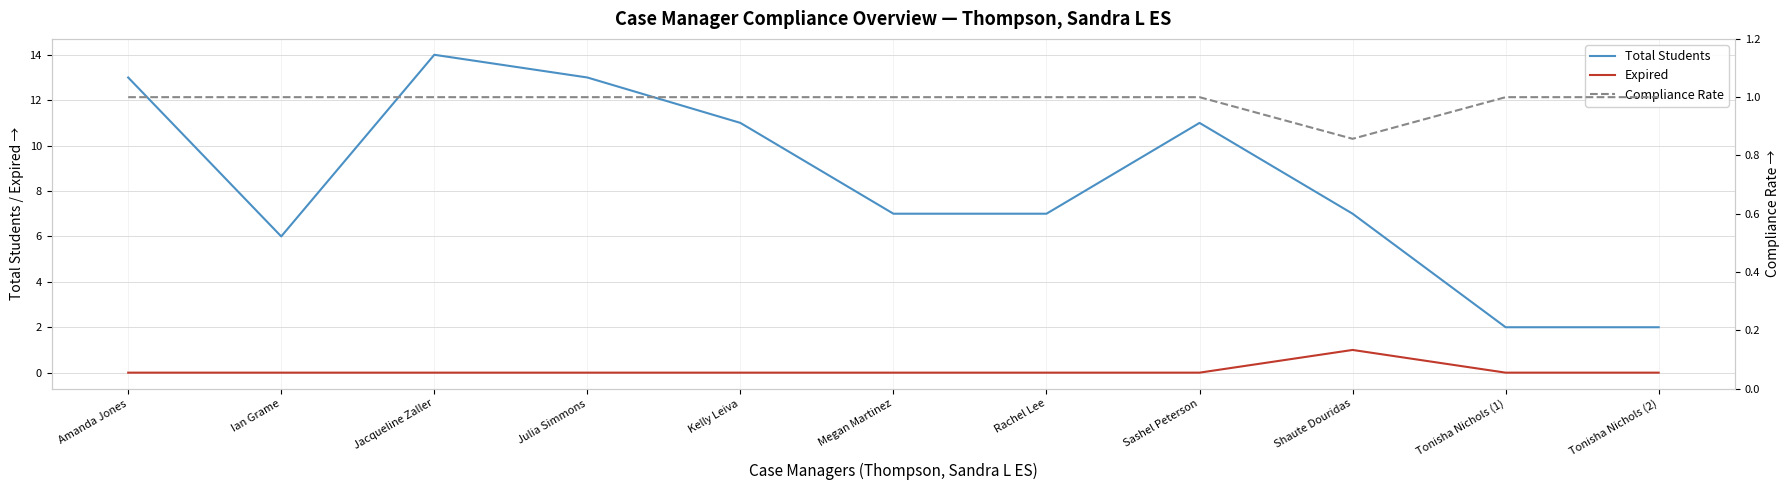

At which category is the sum across all series the highest?

Jacqueline Zaller